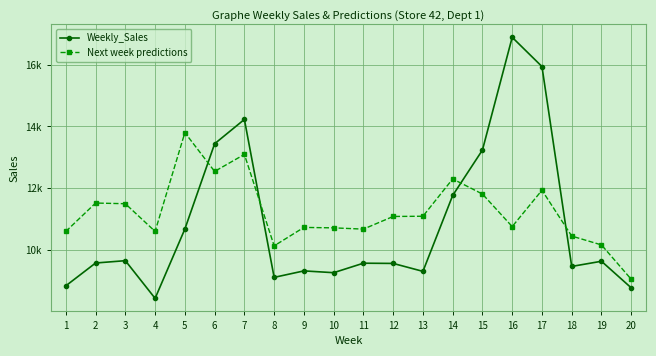

True or false: Next week predictions has a value of 23538.0 at 5.

False